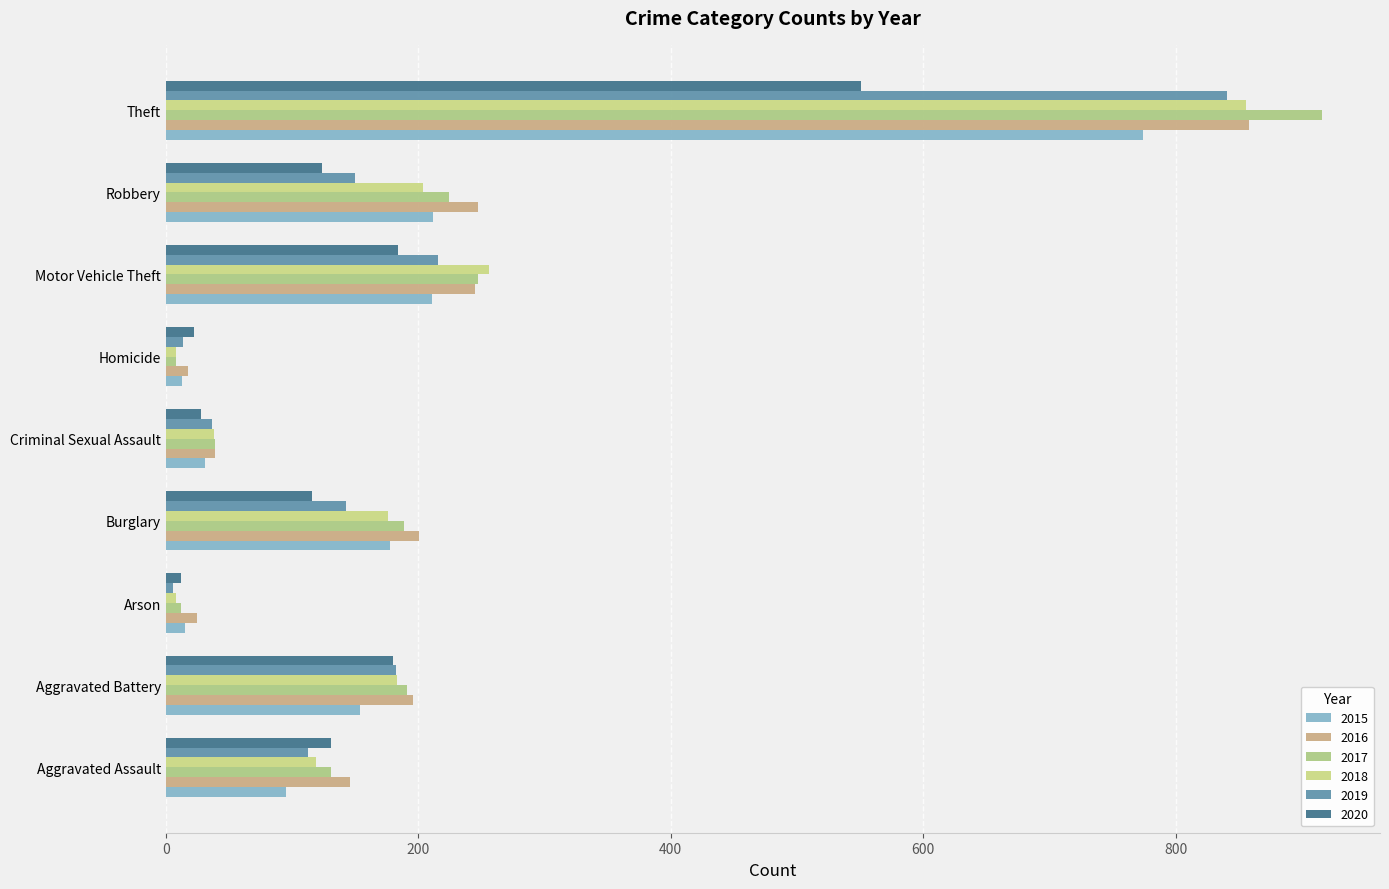

What is the spread (max minus min) of values at Burglary?

85